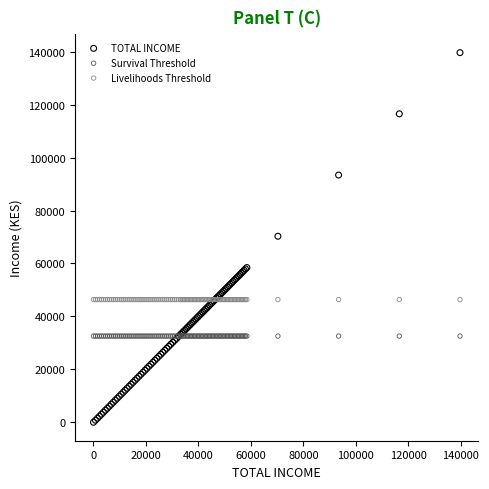

Which series contains the highest Y value?

TOTAL INCOME